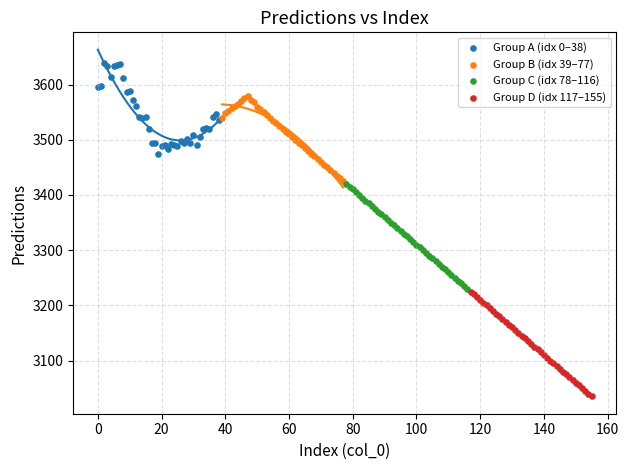

Which series reaches the maximum Y coordinate?

Group A (idx 0–38)